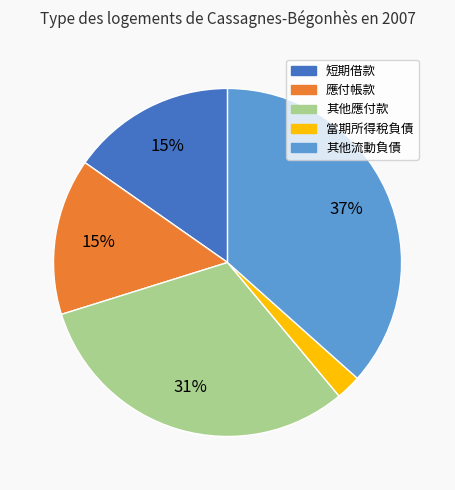

Is the sum of 其他應付款 and 應付帳款 greater than half?

No